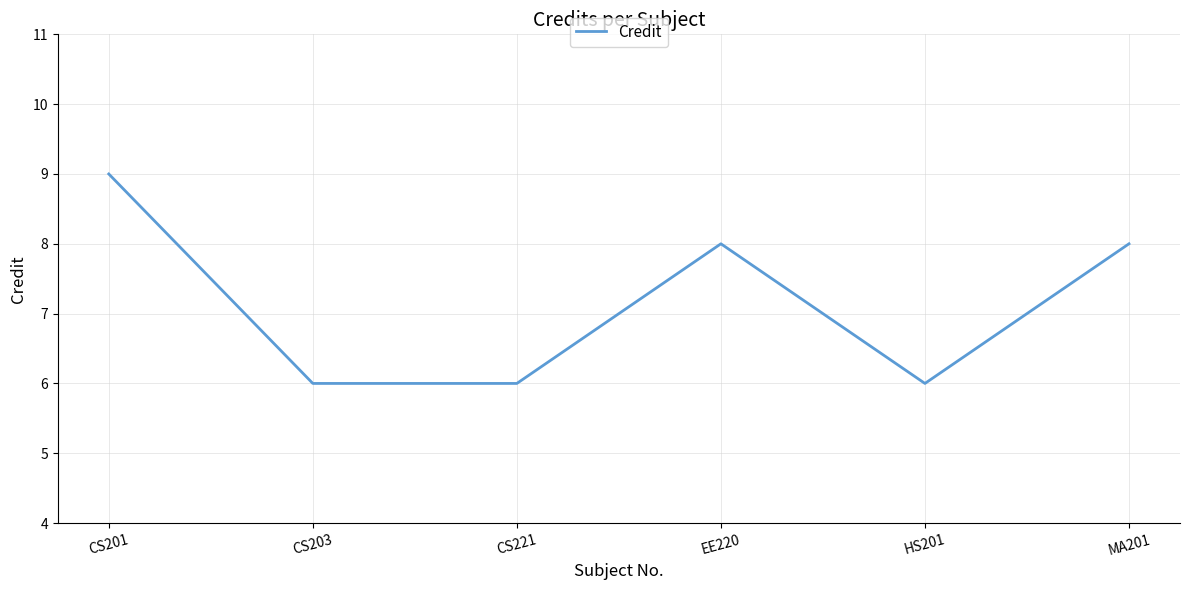

What is the smallest value displayed?

6